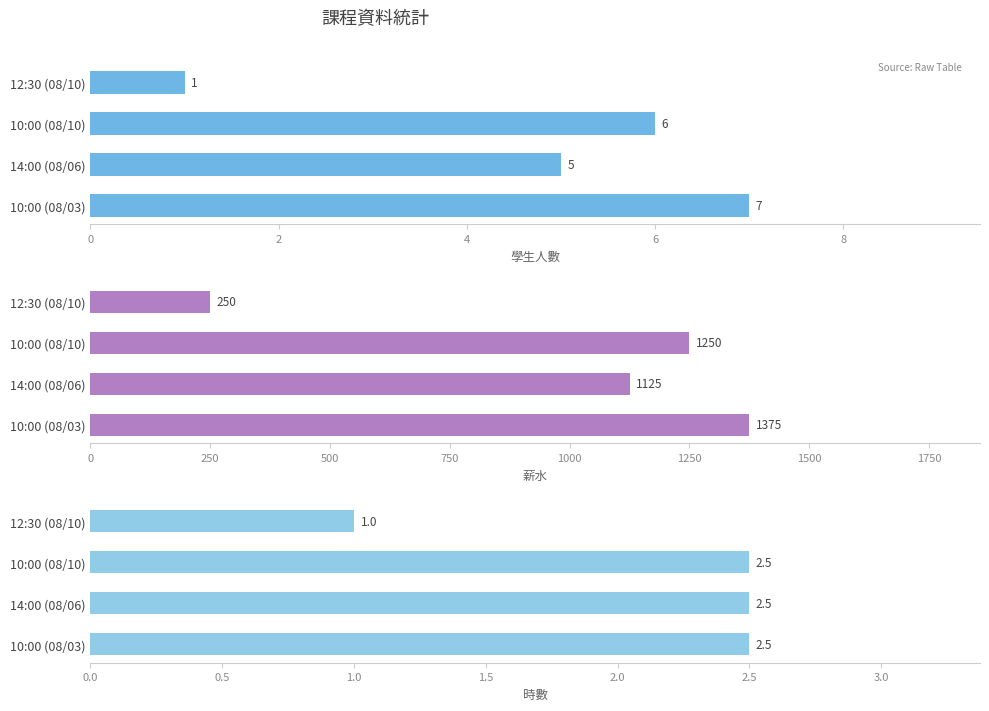

What is the difference between the second highest and minimum values in the 時數 series?

1.5